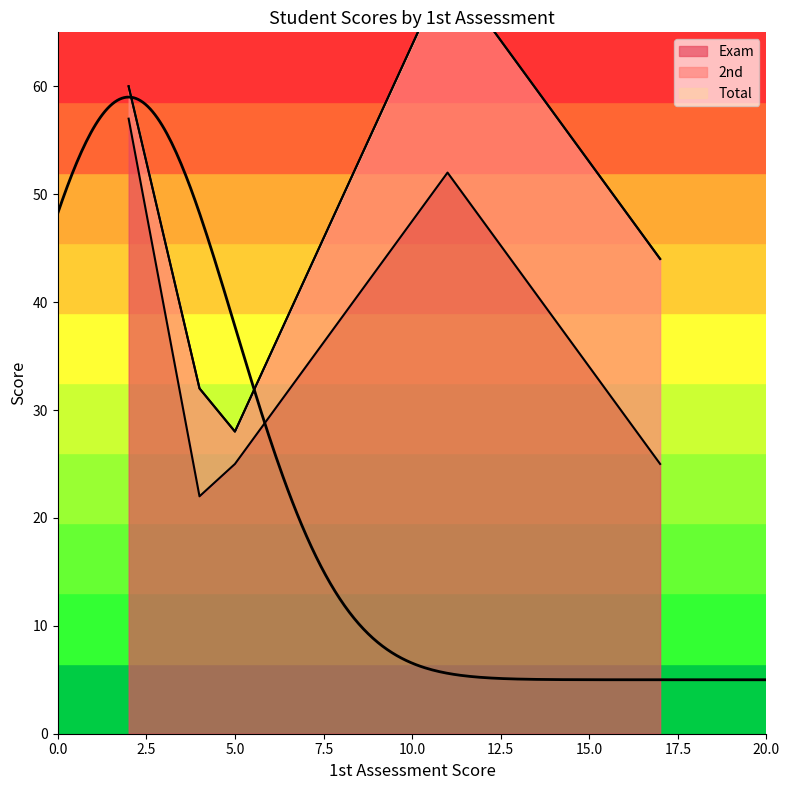

List the labels in order of 2nd value, smallest first.

2, 5, 4, 11, 17